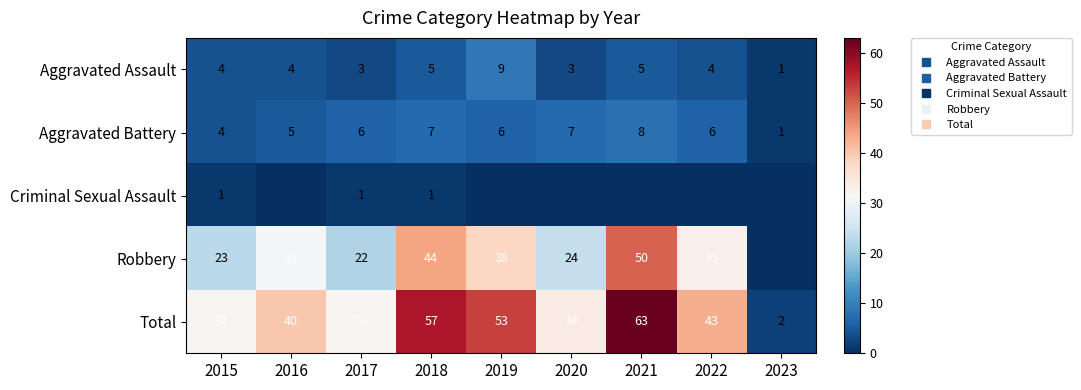

At how many categories does at least one series exceed 47?

3